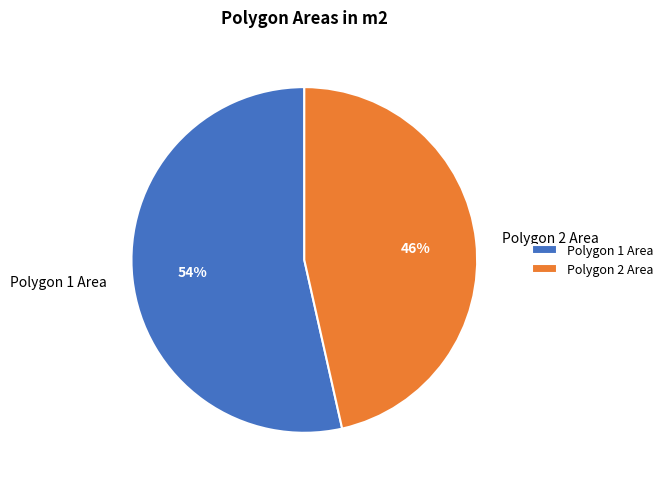

Which slice is the smallest?

Polygon 2 Area